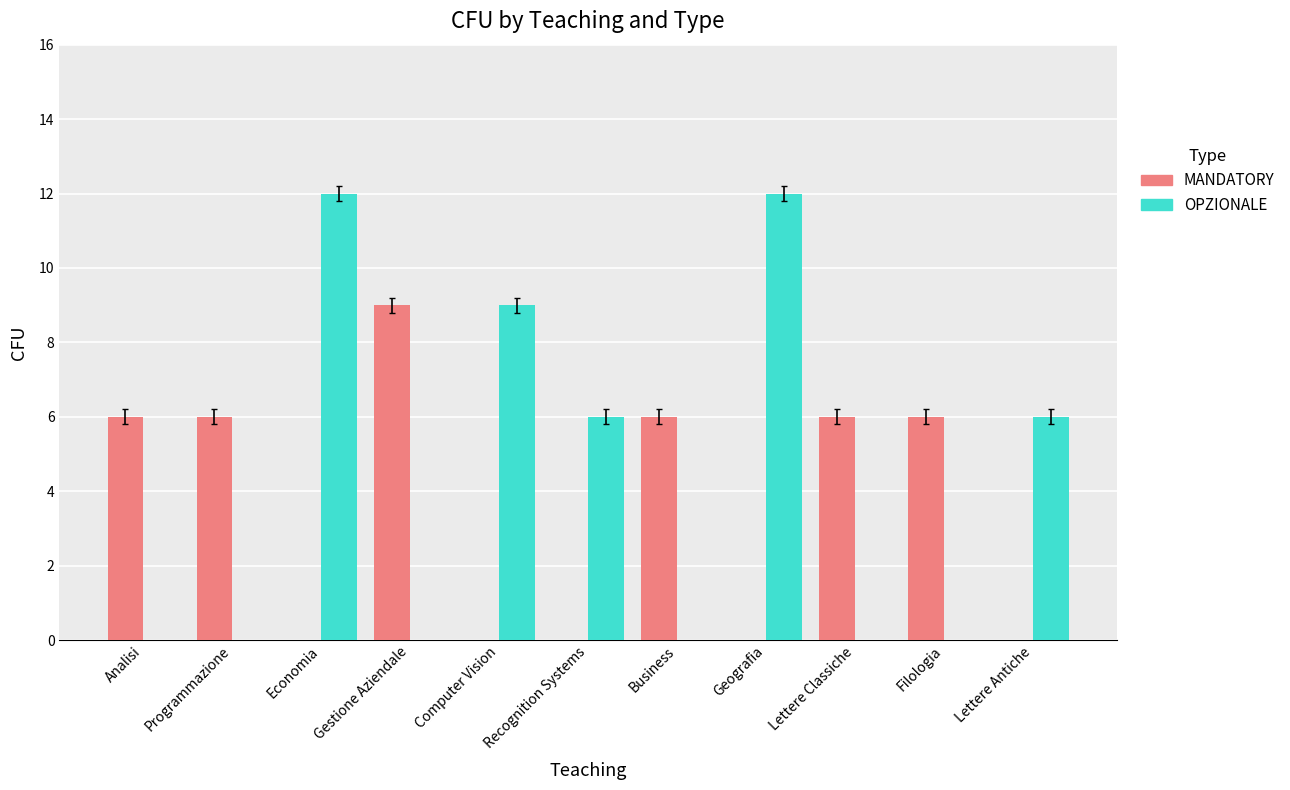

True or false: MANDATORY has a value of -3 at Economia.

False